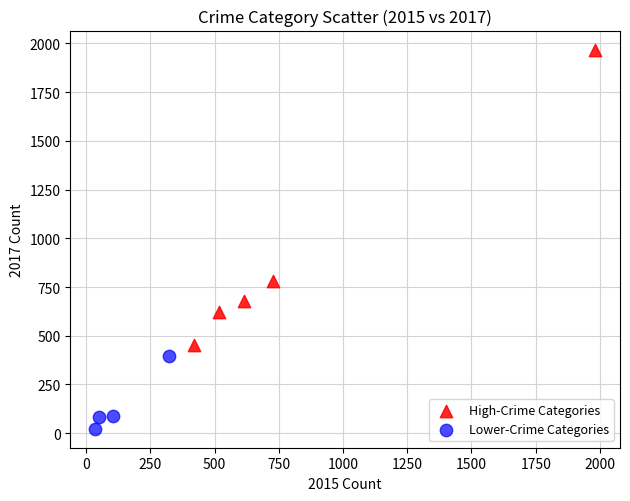

Which series contains the lowest Y value?

Lower-Crime Categories